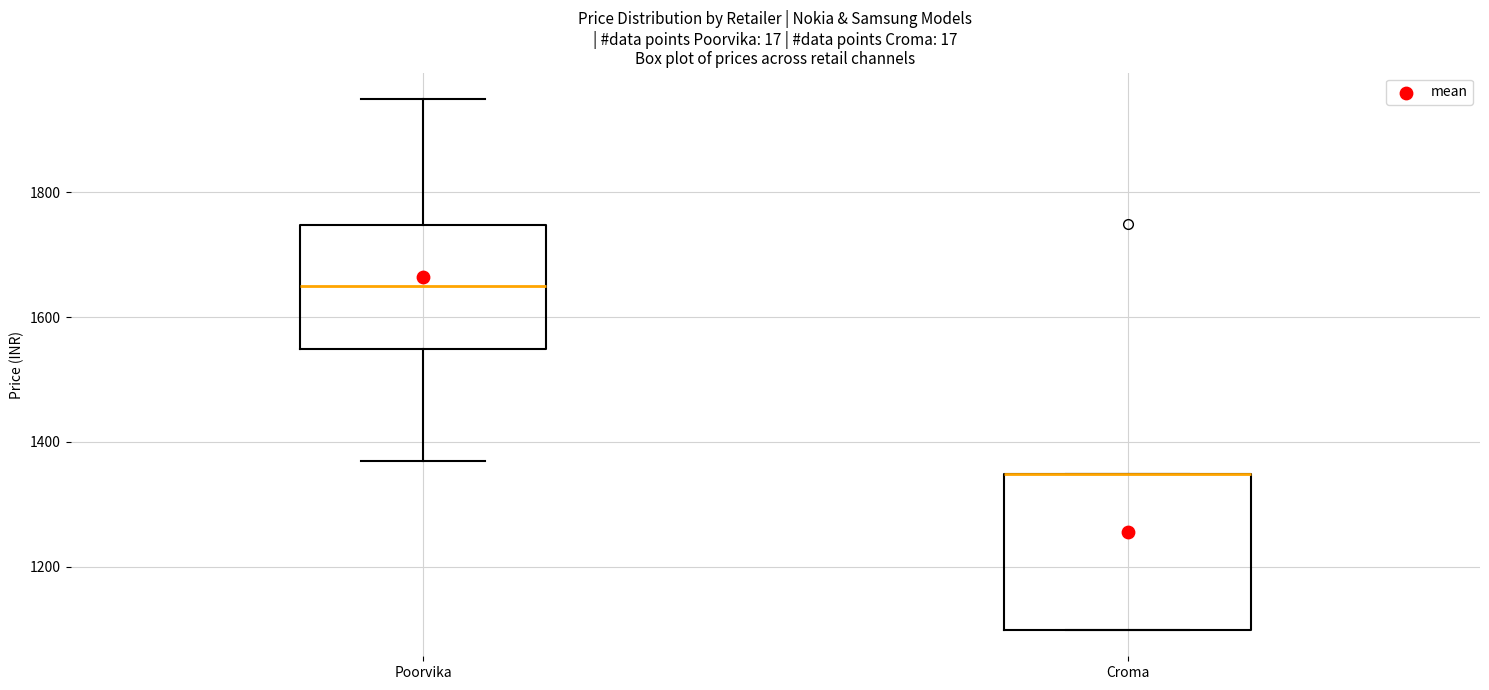

Reading left to right, read every box against the y-axis: the position of its median line, the range the box covers, and the ends of its whiskers. The values are not printed on the chart, so give them approximately, as read against the axis.

Poorvika: median 1640, box 1540 to 1740, whiskers 1380 to 1940
Croma: median 1340 (drawn on the box's upper edge), box 1100 to 1340, whiskers 1100 to 1340